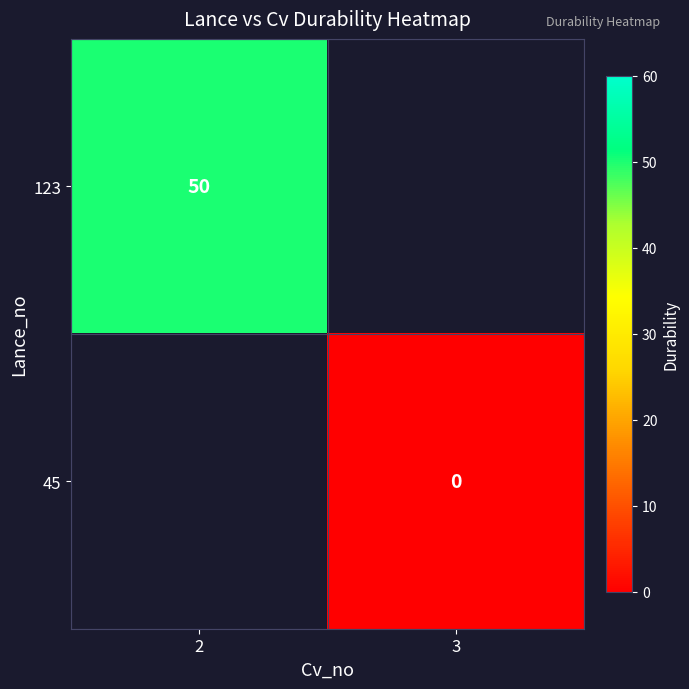

Is it true that 123 equals 50 at 2?

True